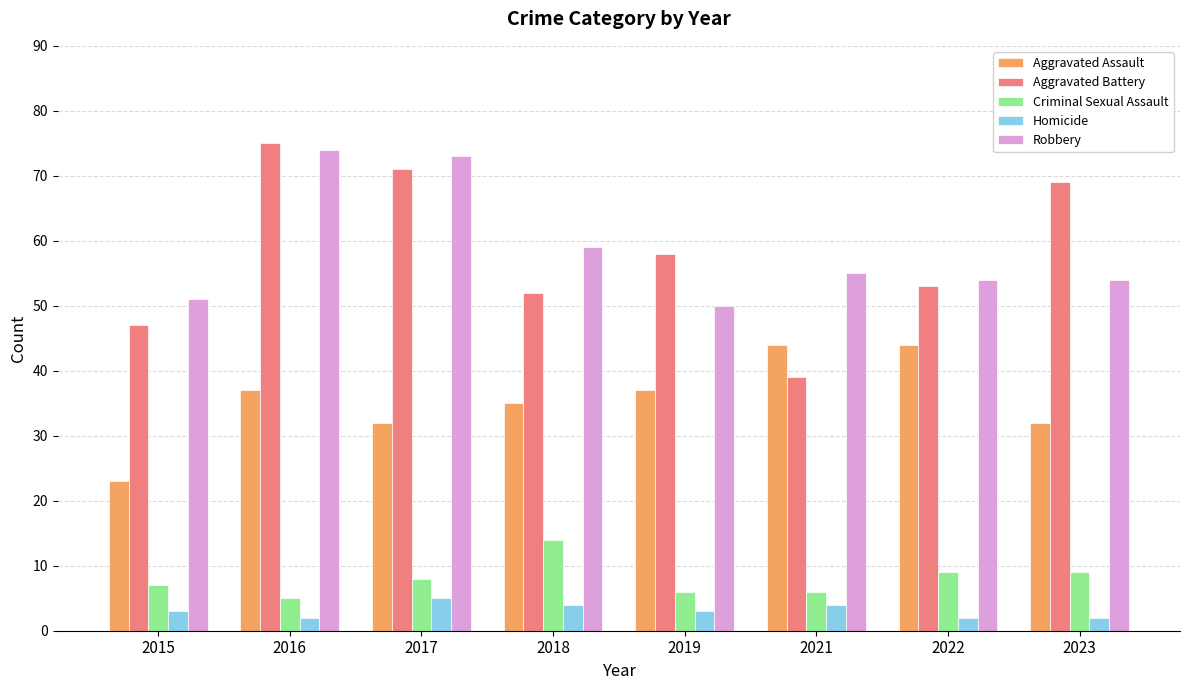

Reading left to right, list all the values displayed in this chart.

Aggravated Assault: 23	37	32	35	37	44	44	32
Aggravated Battery: 47	75	71	52	58	39	53	69
Criminal Sexual Assault: 7	5	8	14	6	6	9	9
Homicide: 3	2	5	4	3	4	2	2
Robbery: 51	74	73	59	50	55	54	54